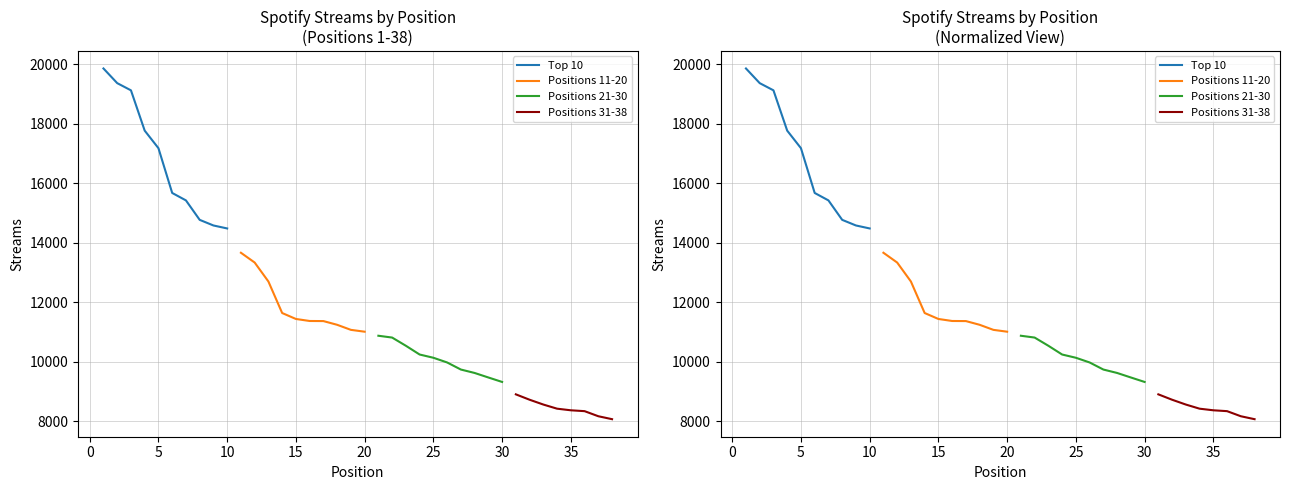

What is the sum of the Positions 21-30 values at 1 and 3?

21395